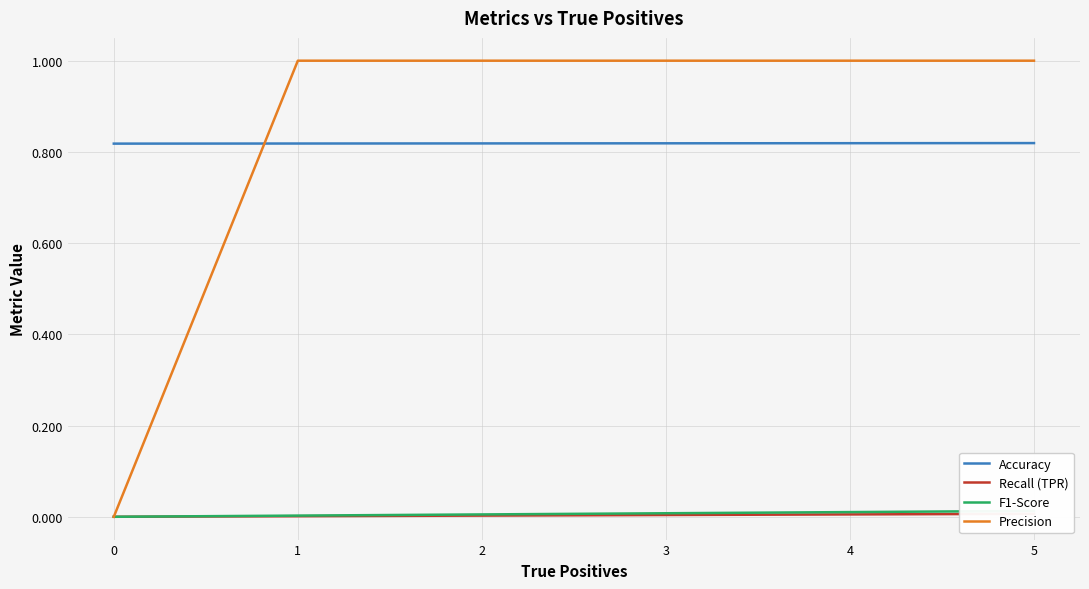

True or false: F1-Score and Accuracy cross at least once.

False